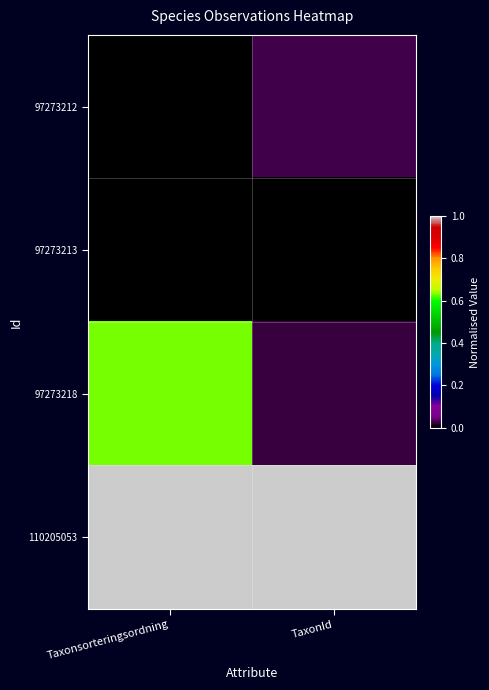

Count the number of data series in this chart.

4